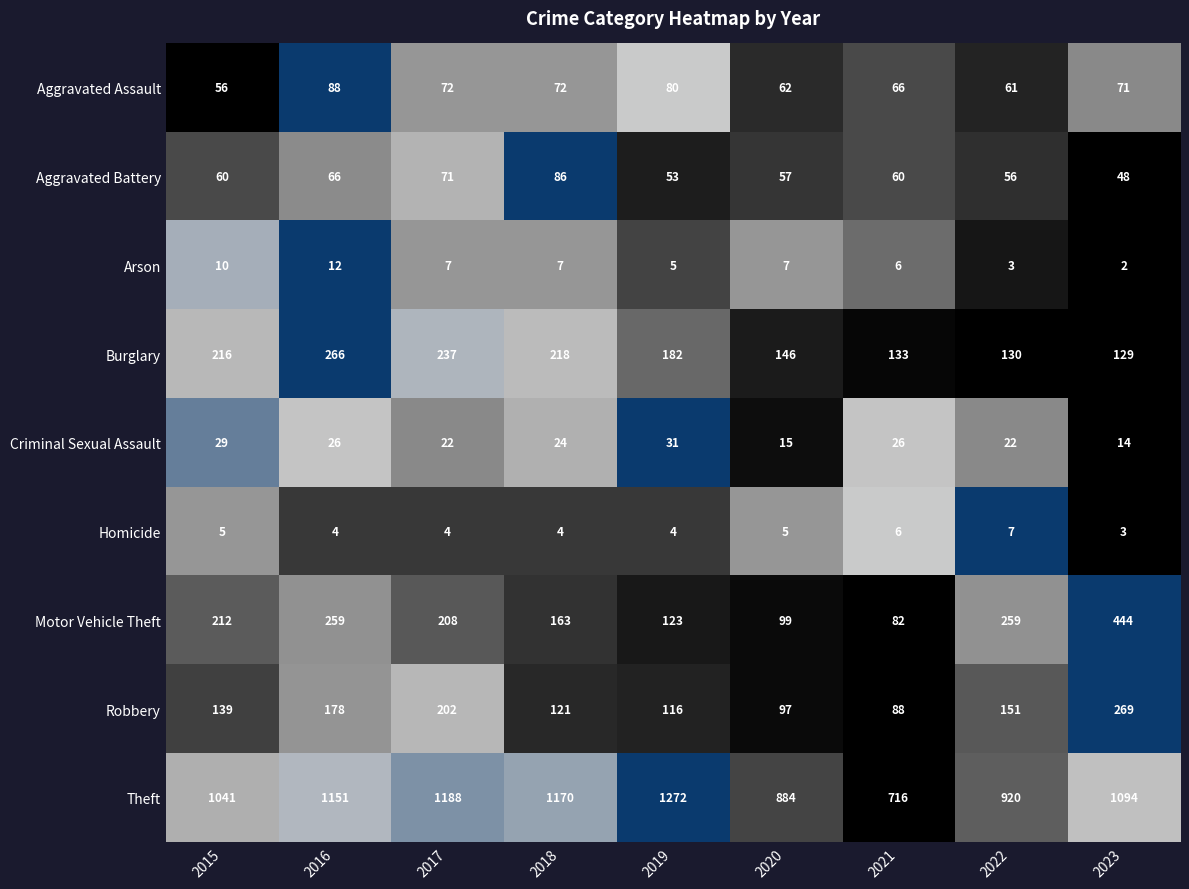

What is the sum of all Criminal Sexual Assault values?

209